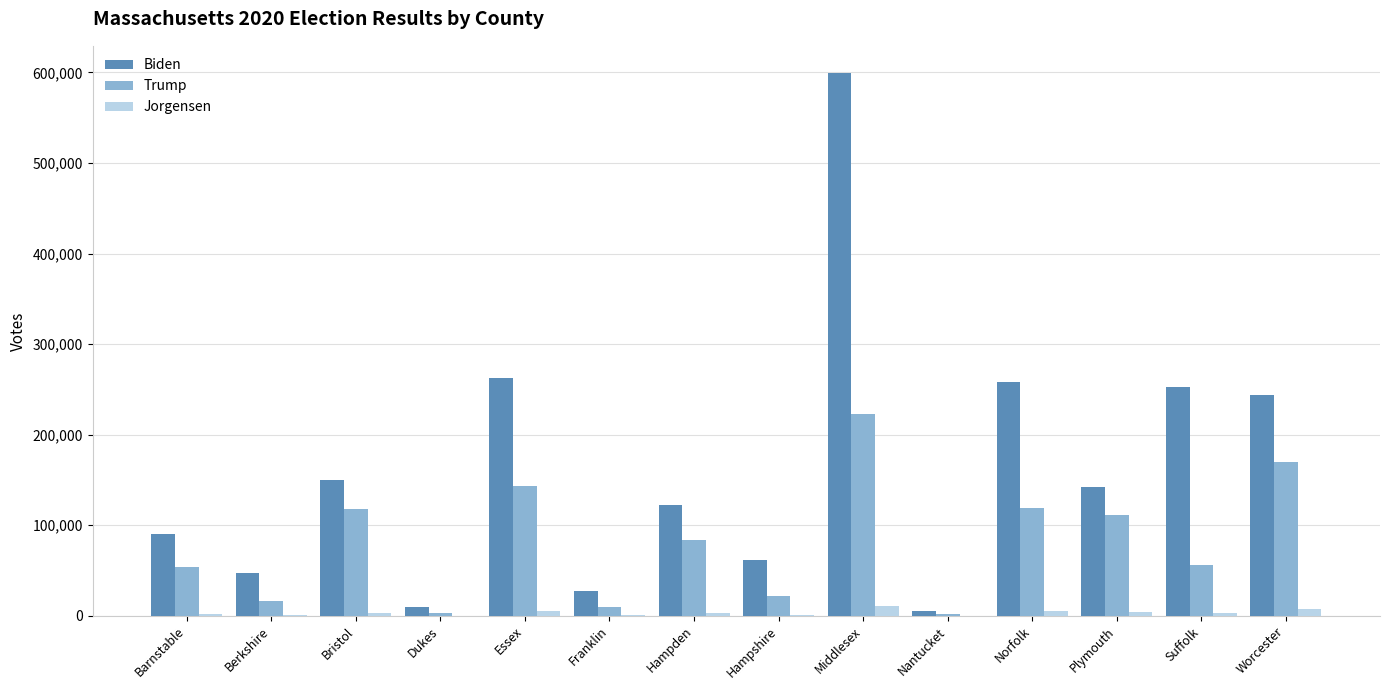

What is the highest value of the Trump series?

223374